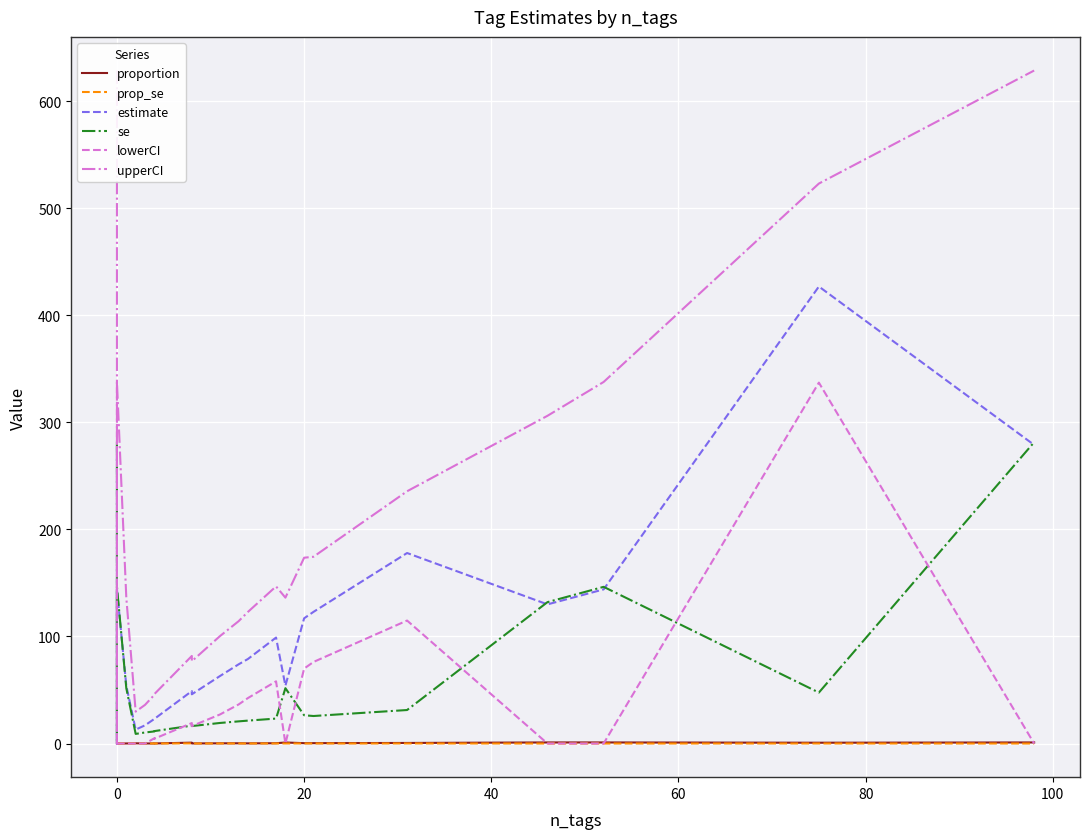

How many values in the lowerCI series exceed 4?

12